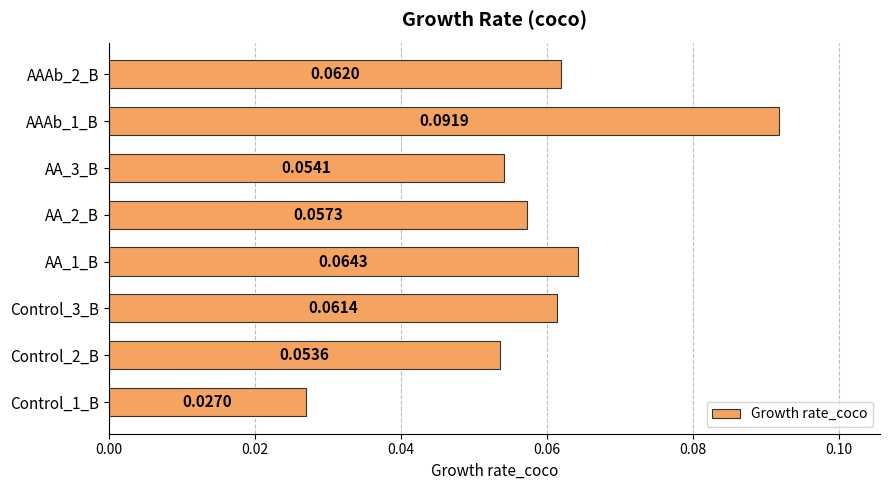

Rank the categories by value from lowest to highest.

Control_1_B, Control_2_B, AA_3_B, AA_2_B, Control_3_B, AAAb_2_B, AA_1_B, AAAb_1_B